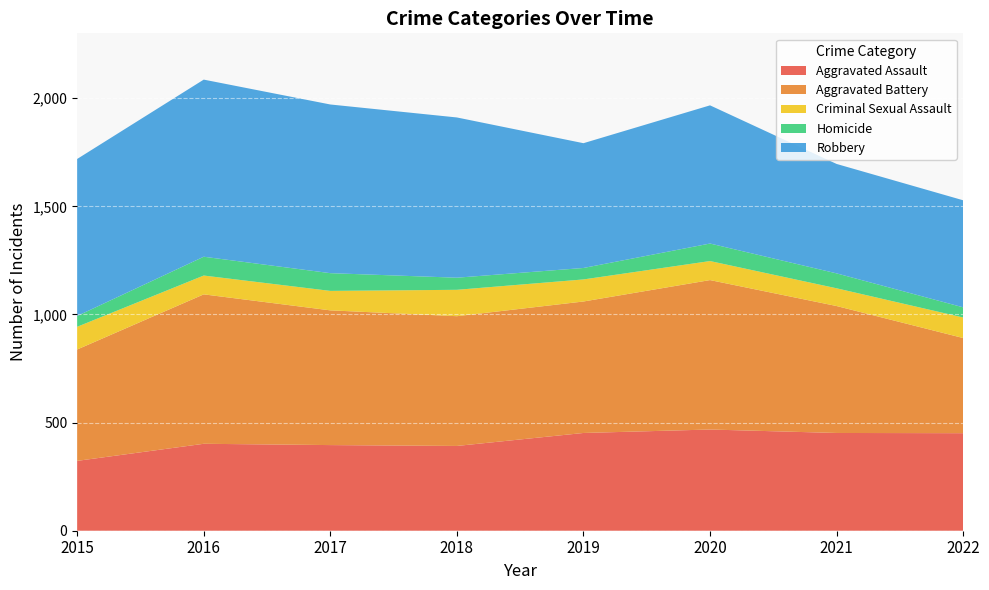

Reading left to right, transcribe all the data shown in this chart.

Aggravated Assault: 323	402	396	392	452	468	452	451
Aggravated Battery: 515	691	623	600	608	691	587	440
Criminal Sexual Assault: 105	87	90	122	102	88	82	95
Homicide: 50	87	82	56	53	81	69	47
Robbery: 726	819	780	741	577	639	506	495